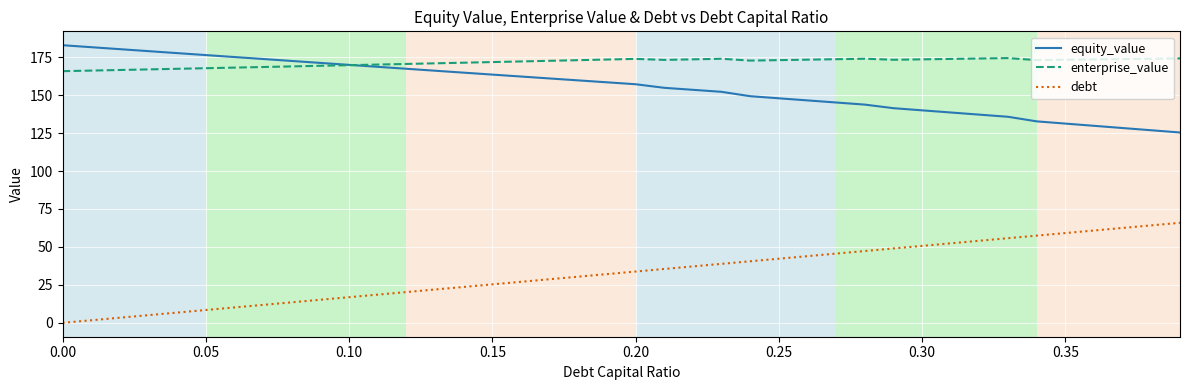

List the series in order of their peak value, highest first.

equity_value, enterprise_value, debt